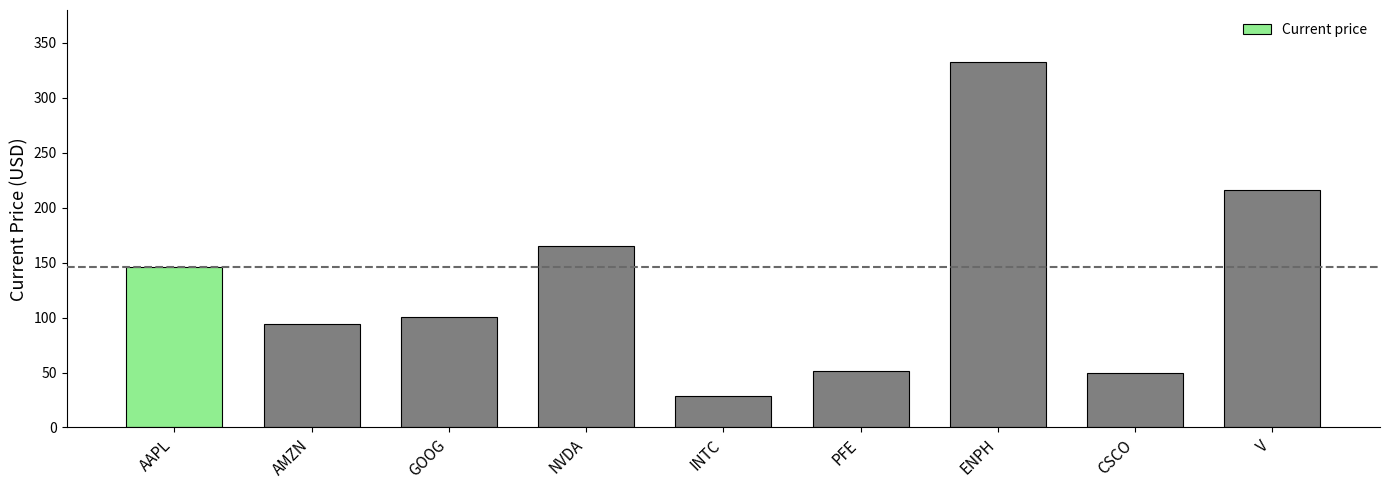

Where is the data nearest to the value 180?

NVDA